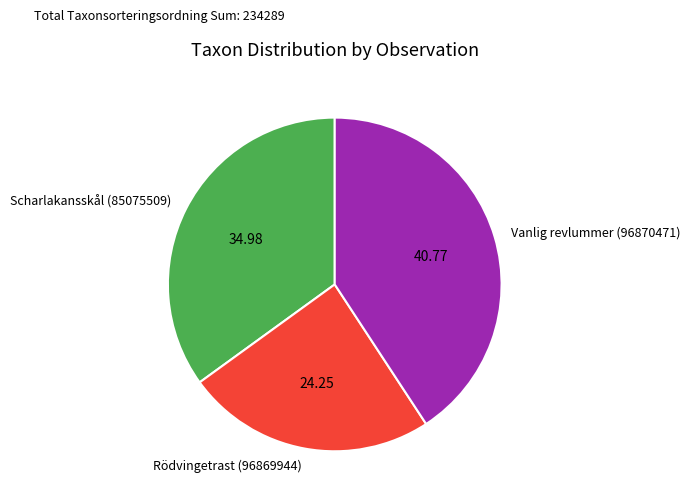

Is there any slice that represents more than half of the pie?

No